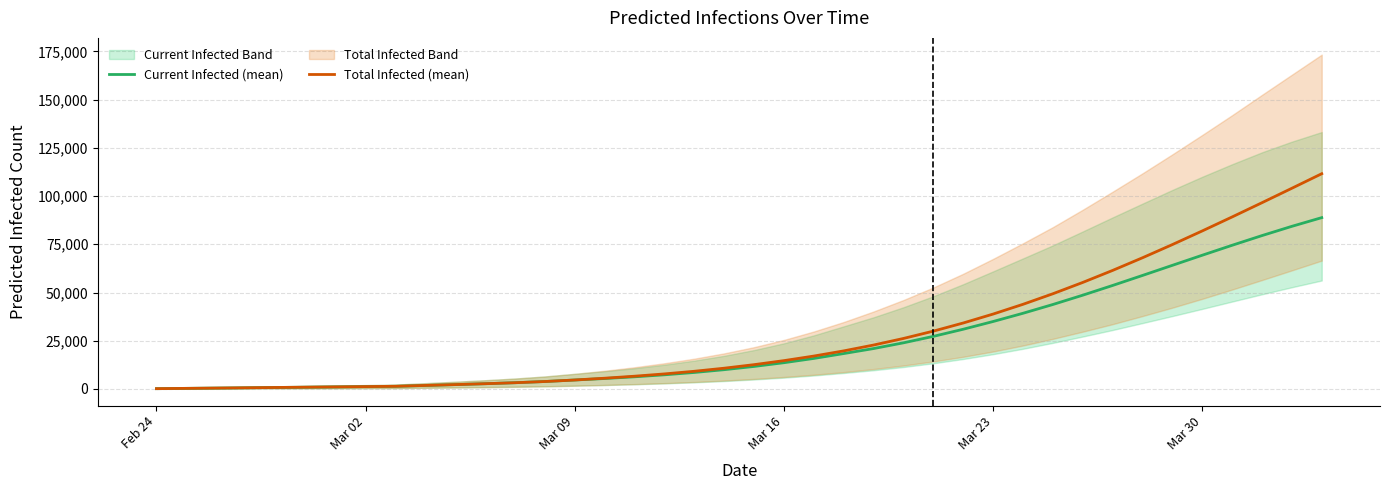

At which label does Current Infected (mean) first exceed 11671?

Mar 16